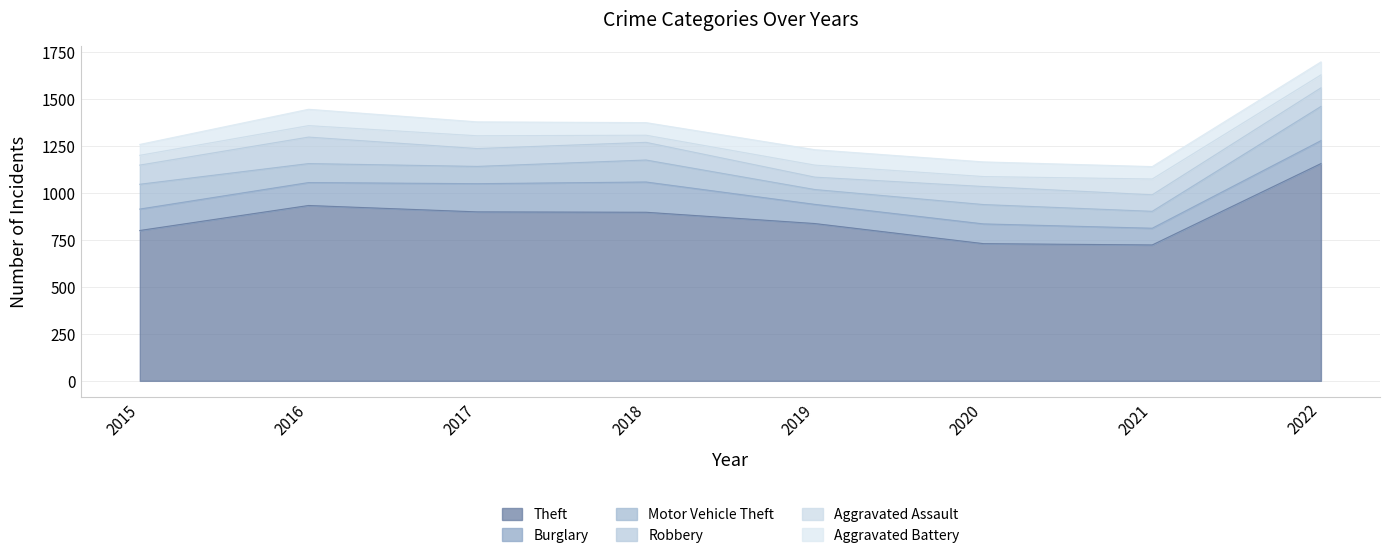

True or false: Theft and Aggravated Battery intersect in this chart.

False